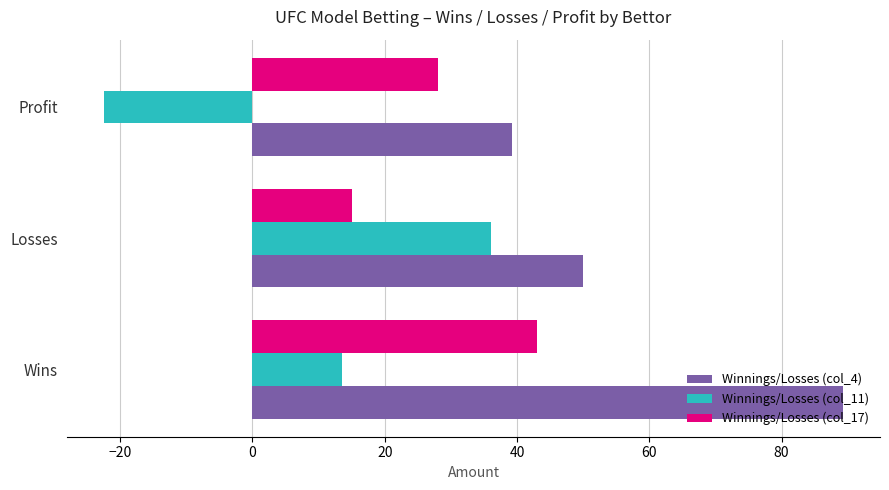

What are all the series names shown in the legend?

Winnings/Losses (col_4), Winnings/Losses (col_11), Winnings/Losses (col_17)